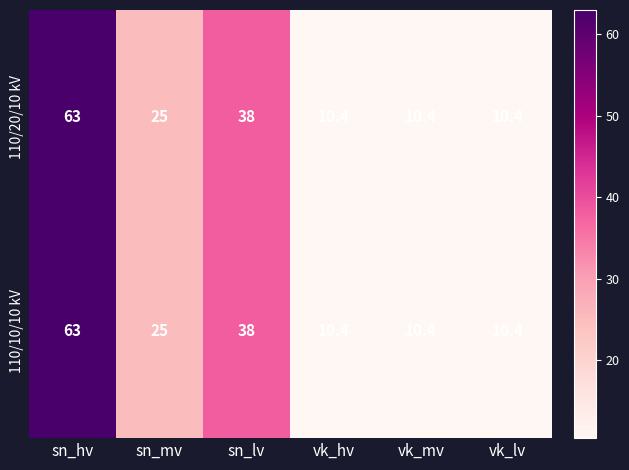

Reading left to right, what are all the values shown in this chart?

110/20/10 kV: sn_hv=63.0	sn_mv=25.0	sn_lv=38.0	vk_hv=10.4	vk_mv=10.4	vk_lv=10.4
110/10/10 kV: sn_hv=63.0	sn_mv=25.0	sn_lv=38.0	vk_hv=10.4	vk_mv=10.4	vk_lv=10.4